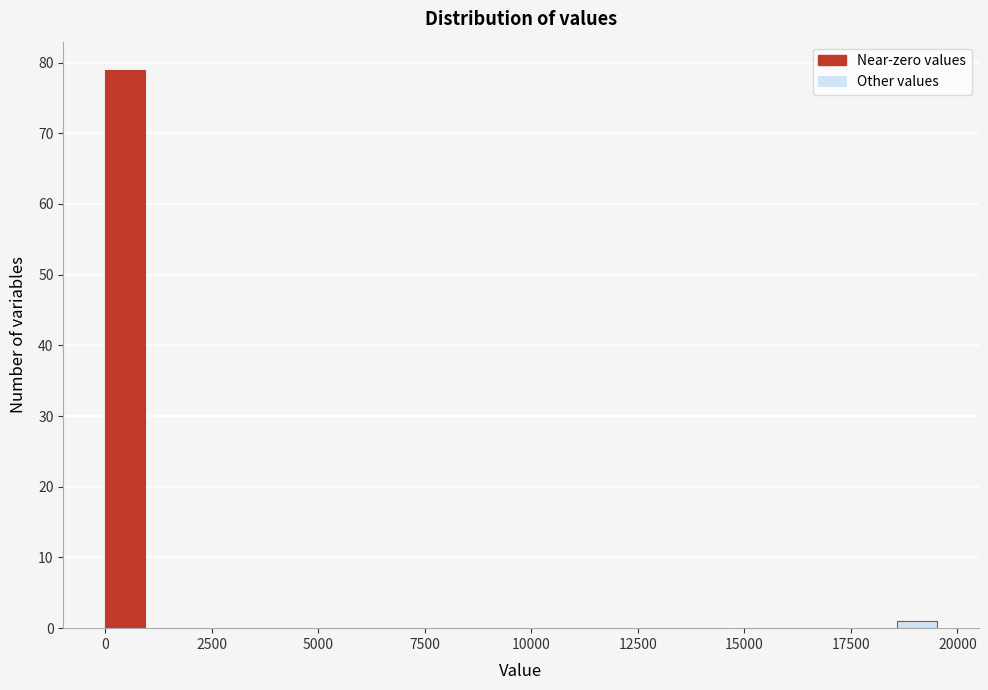

Around what value on the x-axis is the tallest bar? Give the approximate position of its centre, as read against the axis.

500